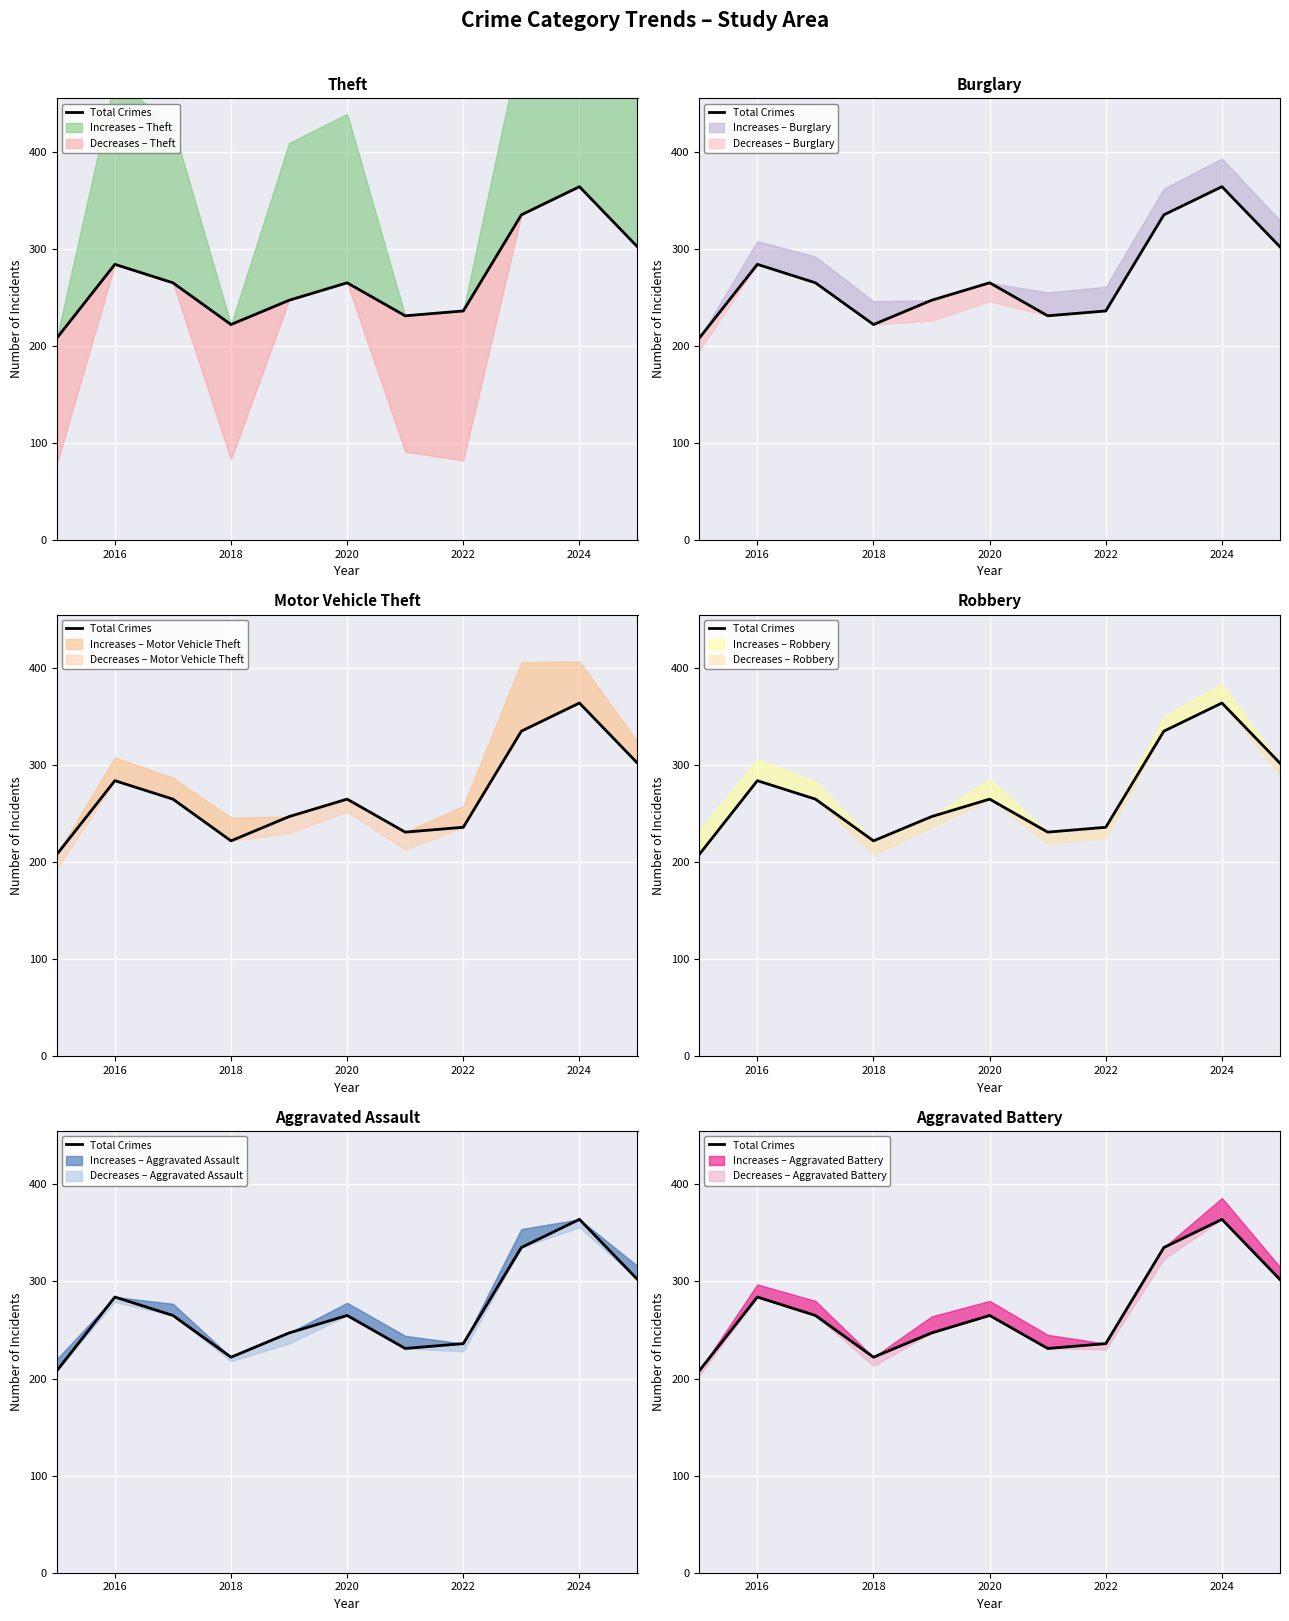

How many points are lower than both their immediate neighbors (excluding endpoints)?

2